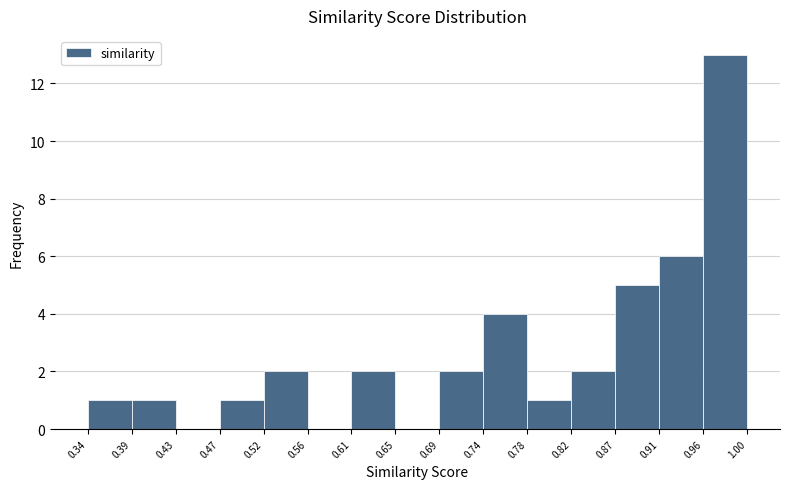

Reading left to right, transcribe this chart: for each bar, give the range it covers on the x-axis and its height. The values are not printed on the chart, so give them approximately, as read against the axis.

0.34 to 0.39: 1
0.39 to 0.43: 1
0.43 to 0.47: 0
0.47 to 0.52: 1
0.52 to 0.56: 2
0.56 to 0.61: 0
0.61 to 0.65: 2
0.65 to 0.69: 0
0.69 to 0.74: 2
0.74 to 0.78: 4
0.78 to 0.82: 1
0.82 to 0.87: 2
0.87 to 0.91: 5
0.91 to 0.96: 6
0.96 to 1.00: 13